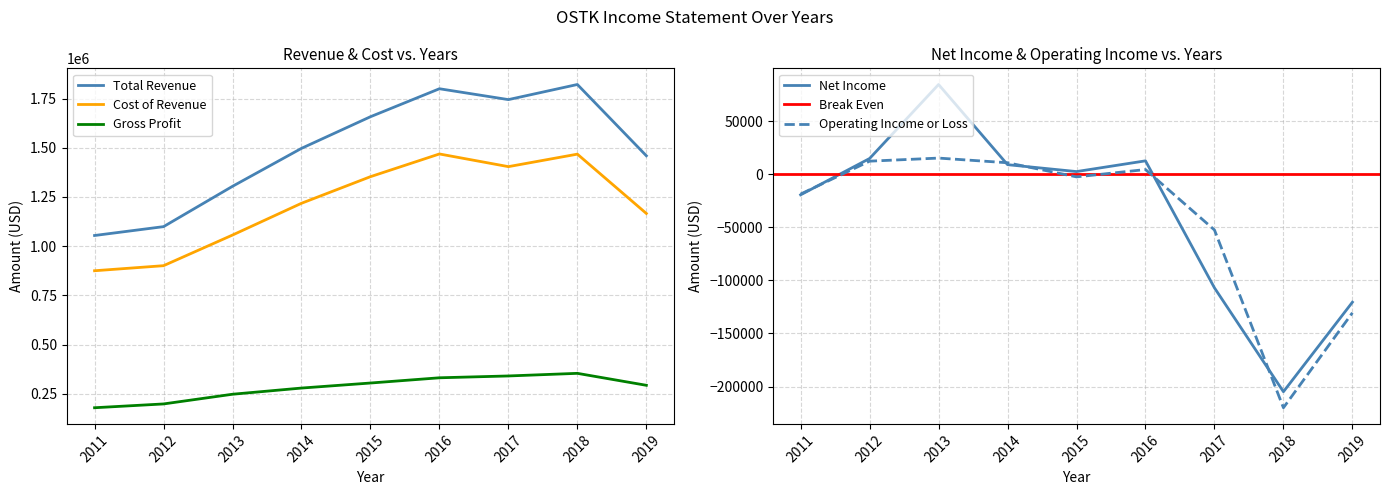

At which label does Net Income reach its minimum?

2018